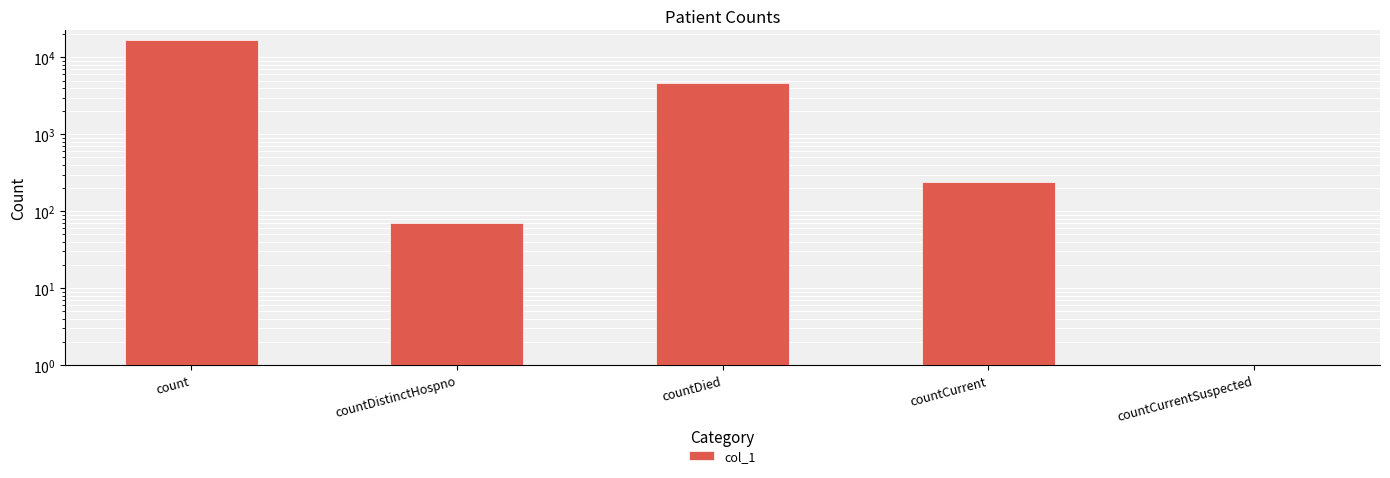

Which category has the lowest value across all series?

countCurrentSuspected